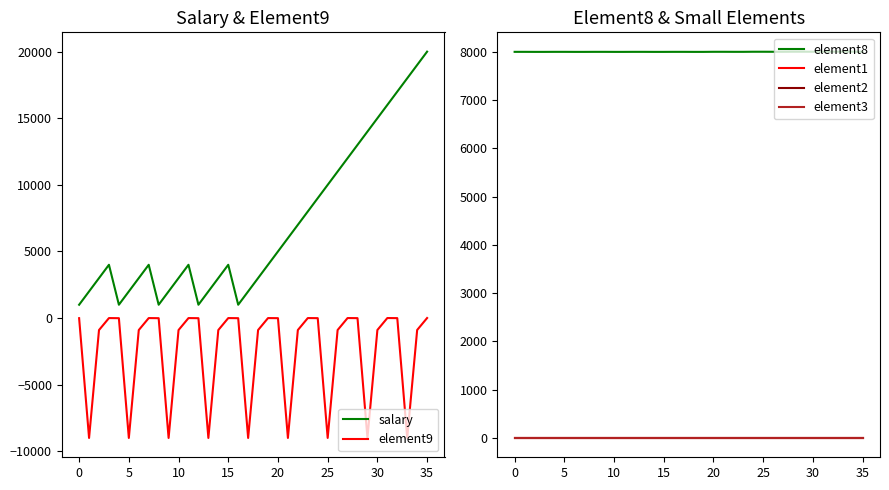

Which series has the widest spread of values?

salary